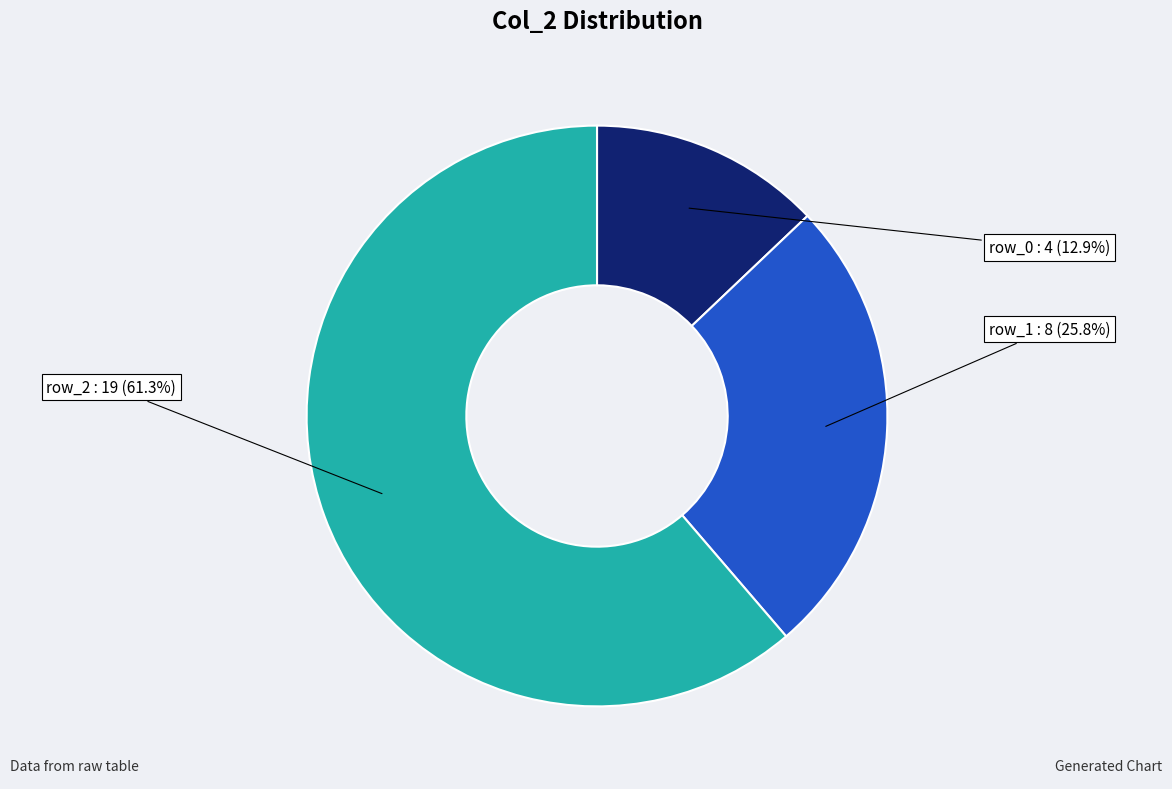

Is there a majority slice in this chart?

Yes